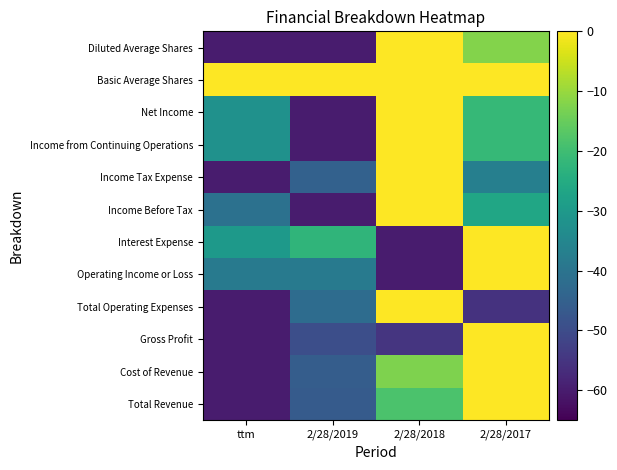

What is the spread (max minus min) of values at 2/28/2019?

60.0